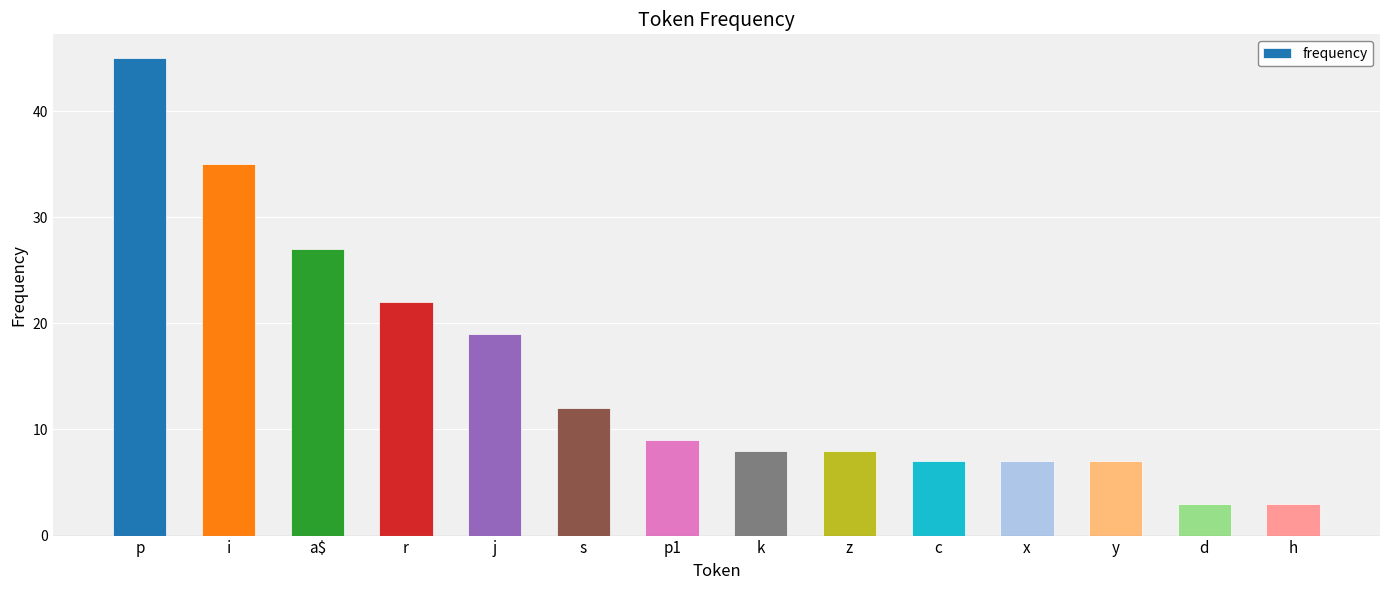

How many series are shown in this chart?

1